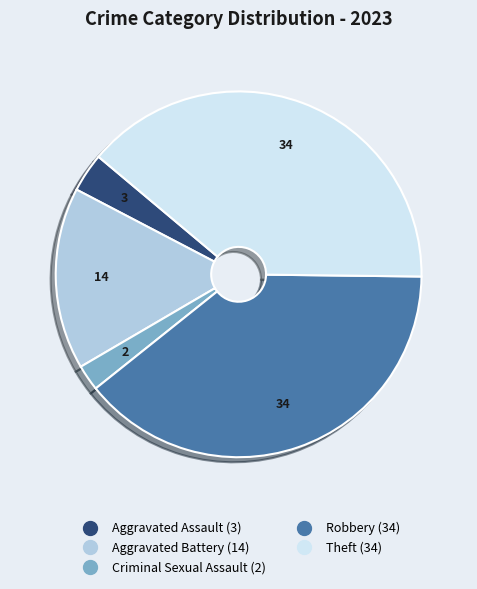

Does Theft represent more than half of the total?

No